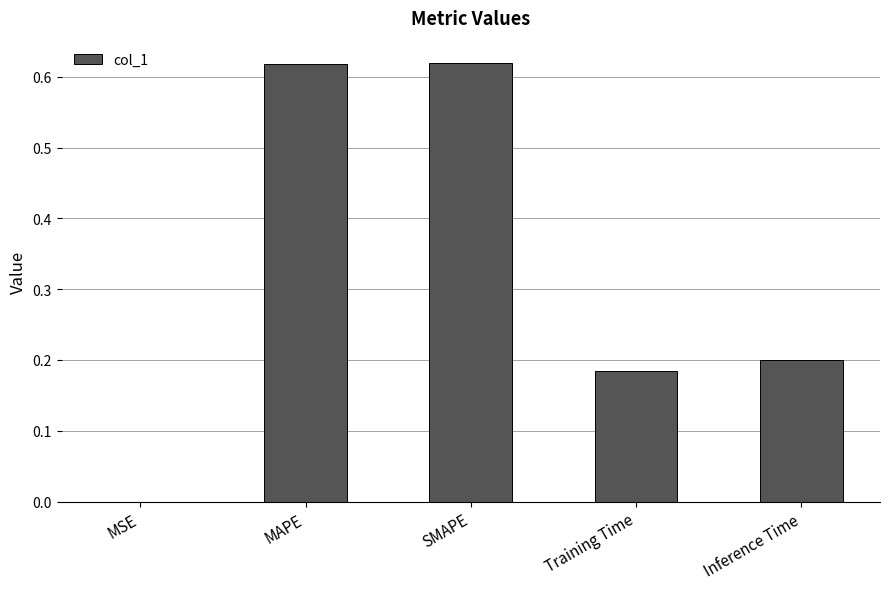

What is the sum of all values?

1.6